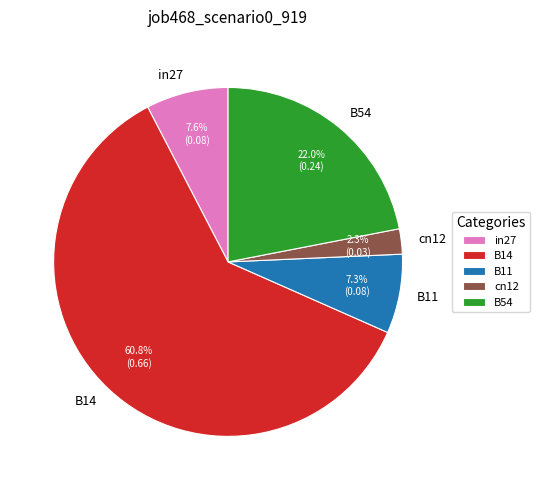

Is there any slice that represents more than half of the pie?

Yes